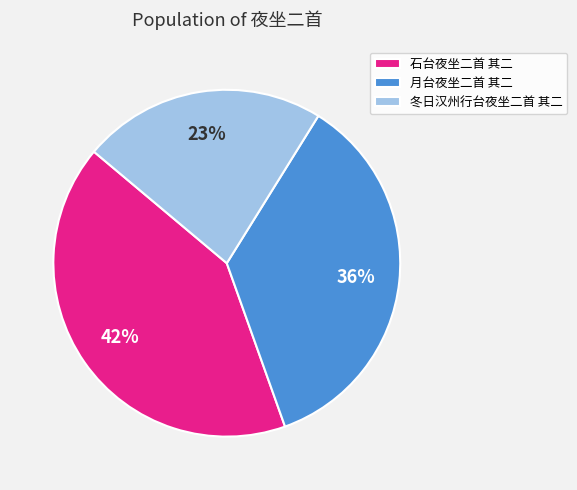

Which category has the smallest portion of the pie?

冬日汉州行台夜坐二首 其二